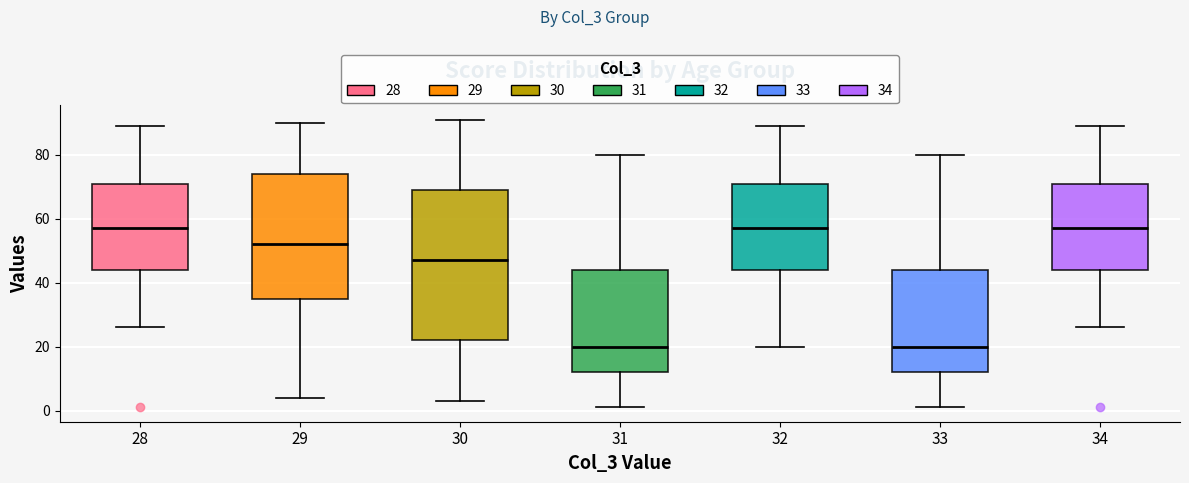

Reading left to right, transcribe this box plot: for each box, give where its median line is, the range the box spans, and where its two whiskers end, as read against the y-axis. The values are not printed on the chart, so give them approximately, as read against the axis.

28: median 58, box 44 to 72, whiskers 26 to 90
29: median 52, box 36 to 74, whiskers 4 to 90
30: median 48, box 22 to 70, whiskers 4 to 92
31: median 20, box 12 to 44, whiskers 2 to 80
32: median 58, box 44 to 72, whiskers 20 to 90
33: median 20, box 12 to 44, whiskers 2 to 80
34: median 58, box 44 to 72, whiskers 26 to 90